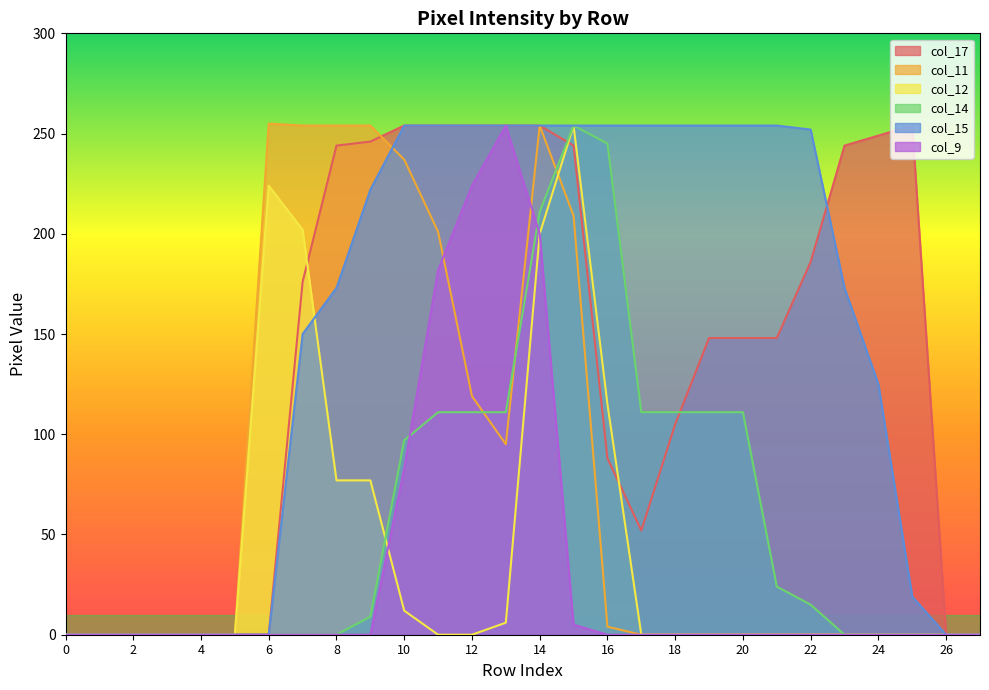

At which label does col_17 first exceed 148?

7